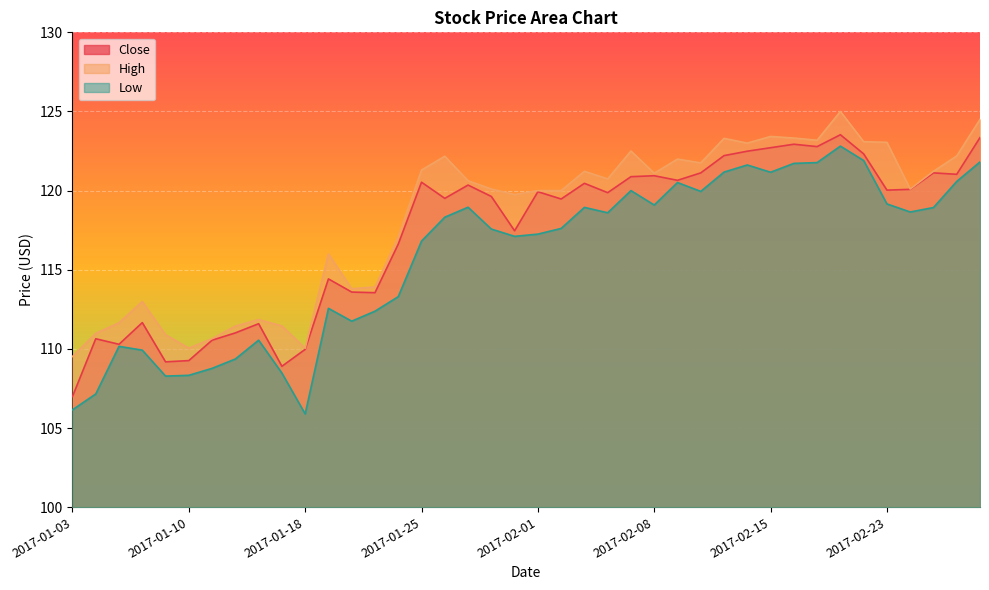

What is the maximum value shown in the chart?

125.0